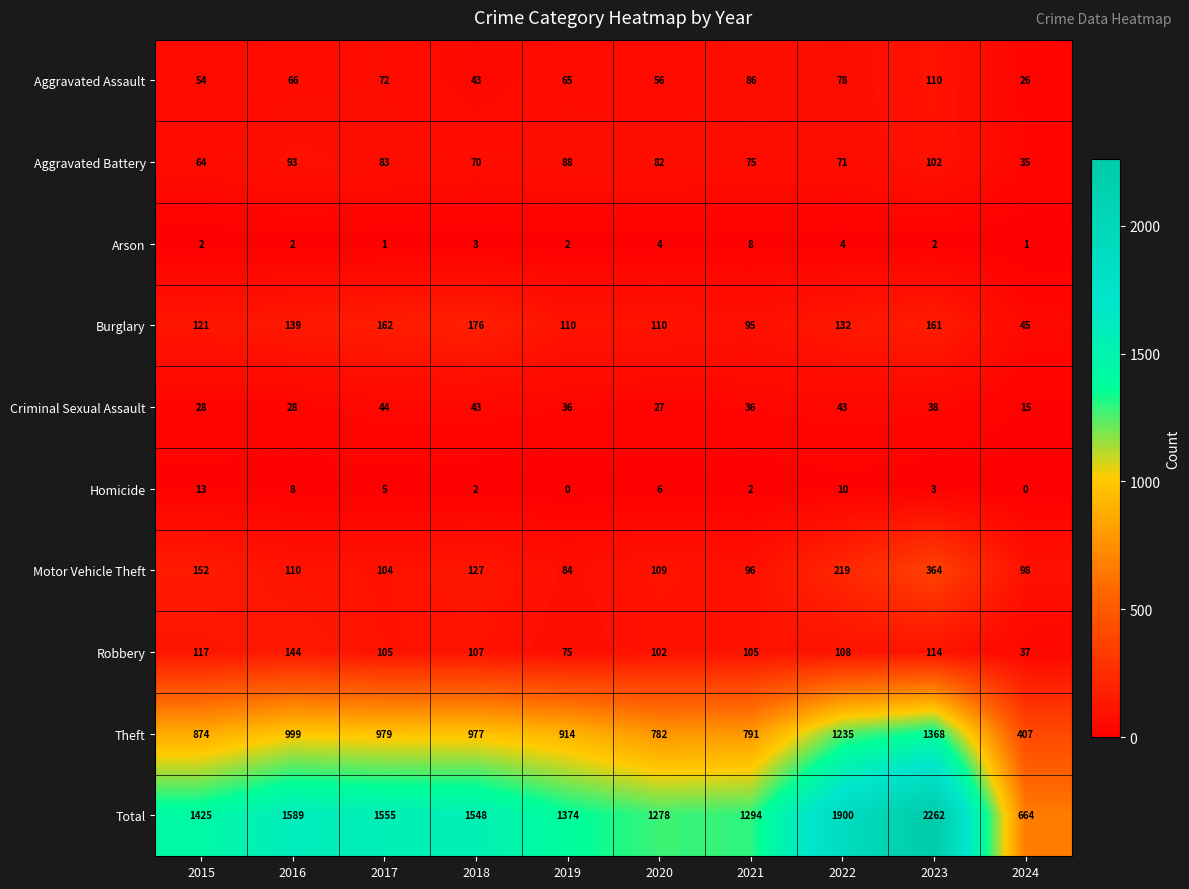

Rank the series by their maximum value, from highest to lowest.

Total, Theft, Motor Vehicle Theft, Burglary, Robbery, Aggravated Assault, Aggravated Battery, Criminal Sexual Assault, Homicide, Arson